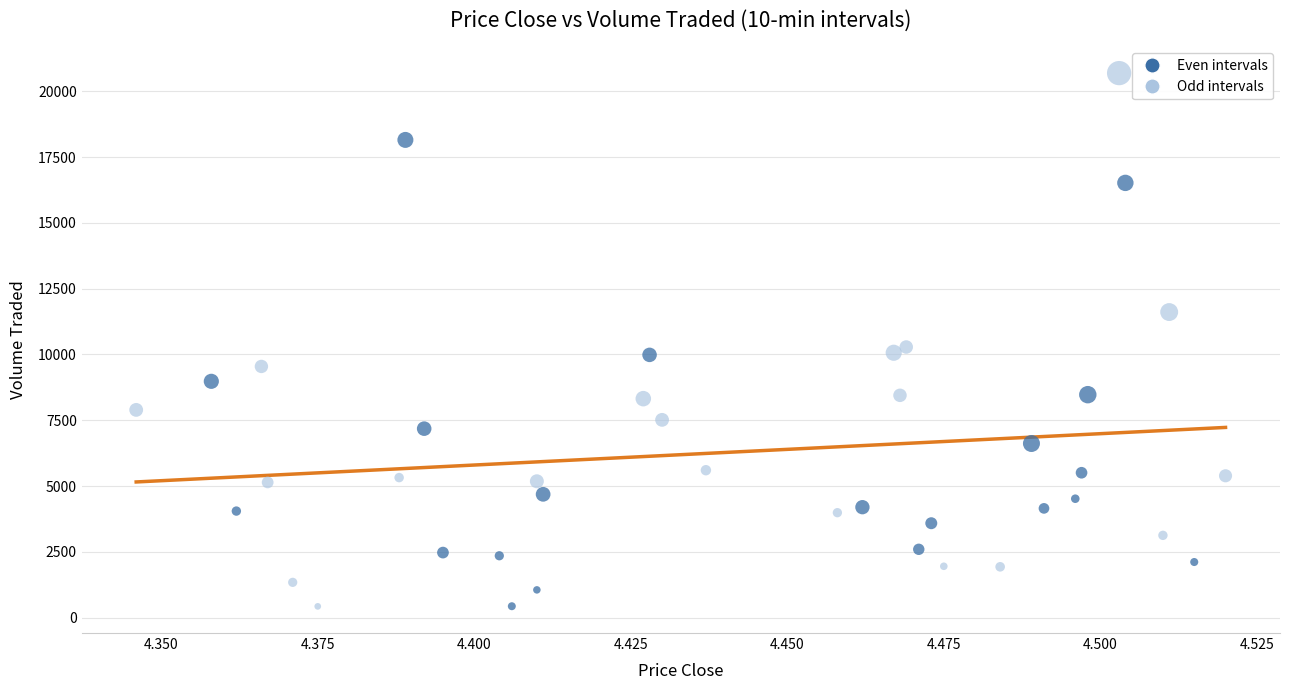

Which series reaches the maximum Y coordinate?

Odd intervals